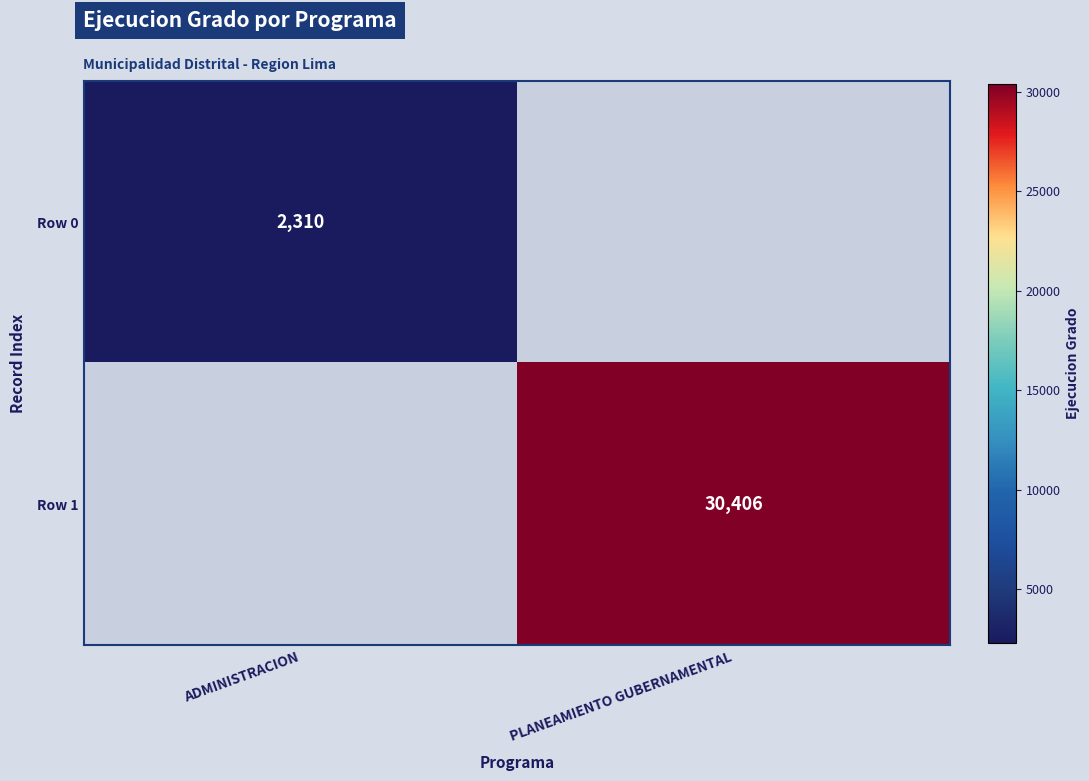

The Row 1 series shows 30406 at PLANEAMIENTO GUBERNAMENTAL. True or false?

True